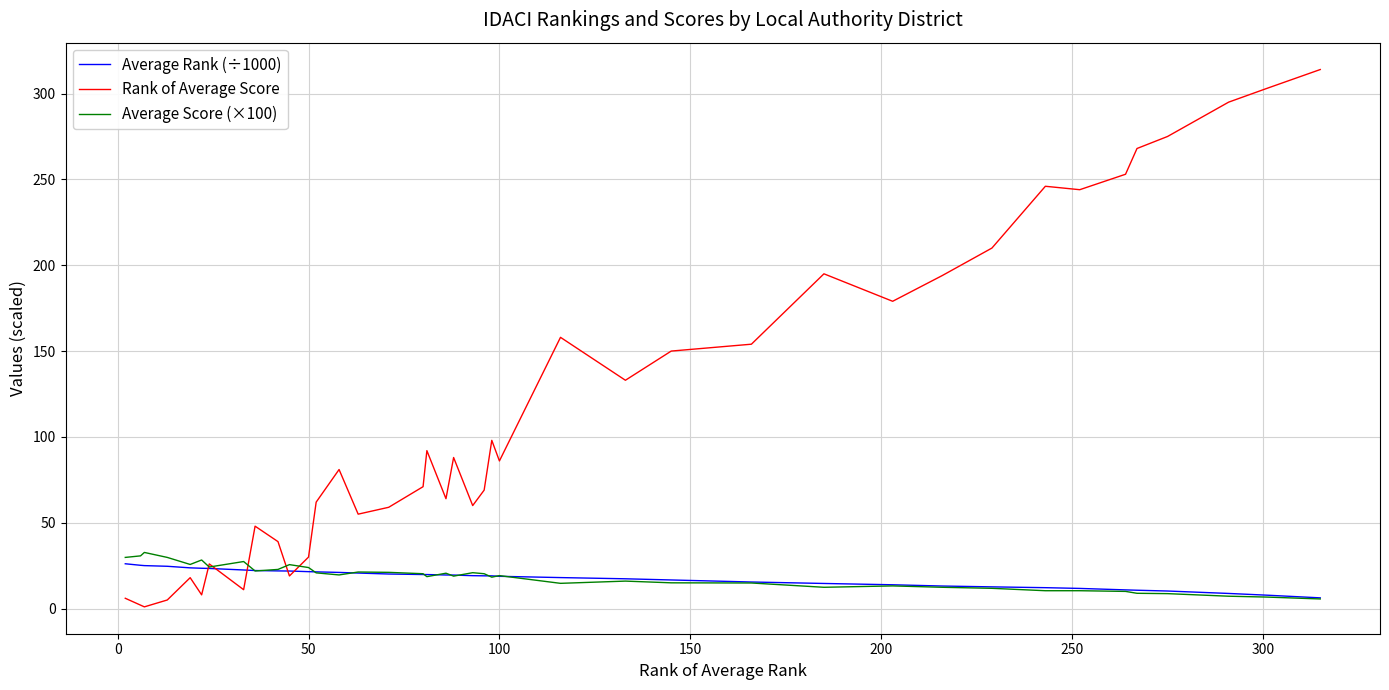

What is the greatest value displayed?

314.0